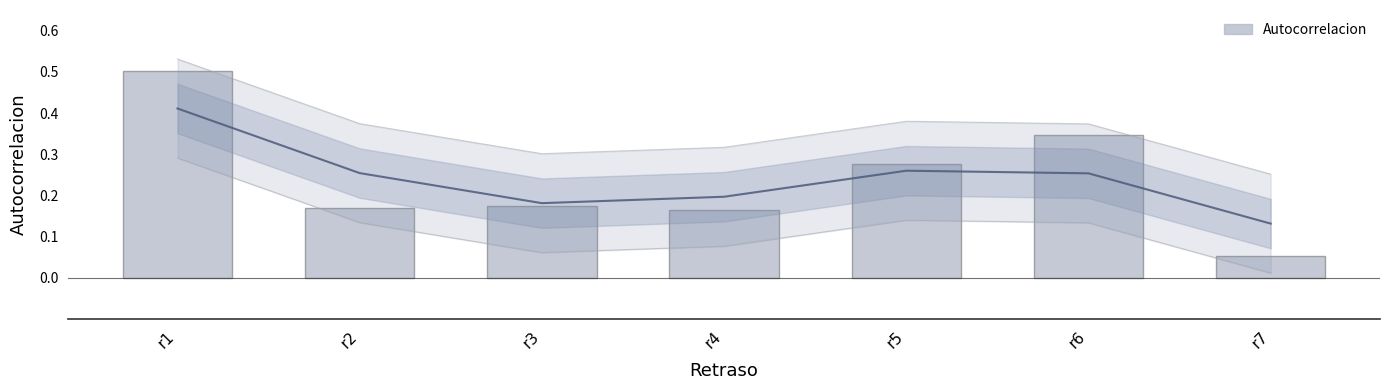

Where is the data nearest to the value 0?

r7